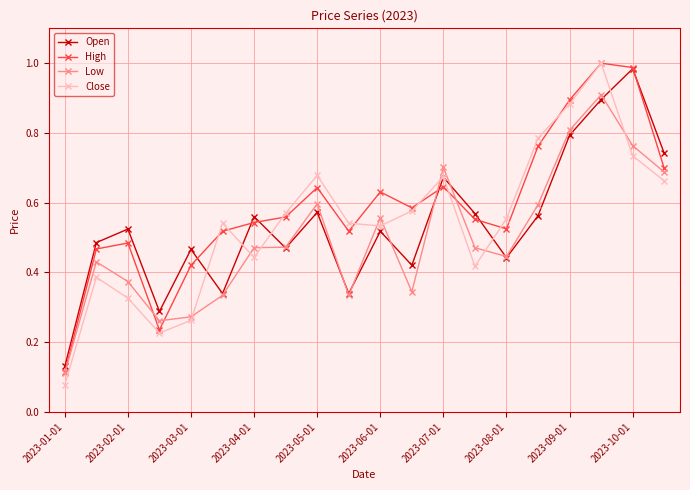

Which series ends up on top after the final intersection of Close and Open?

Open